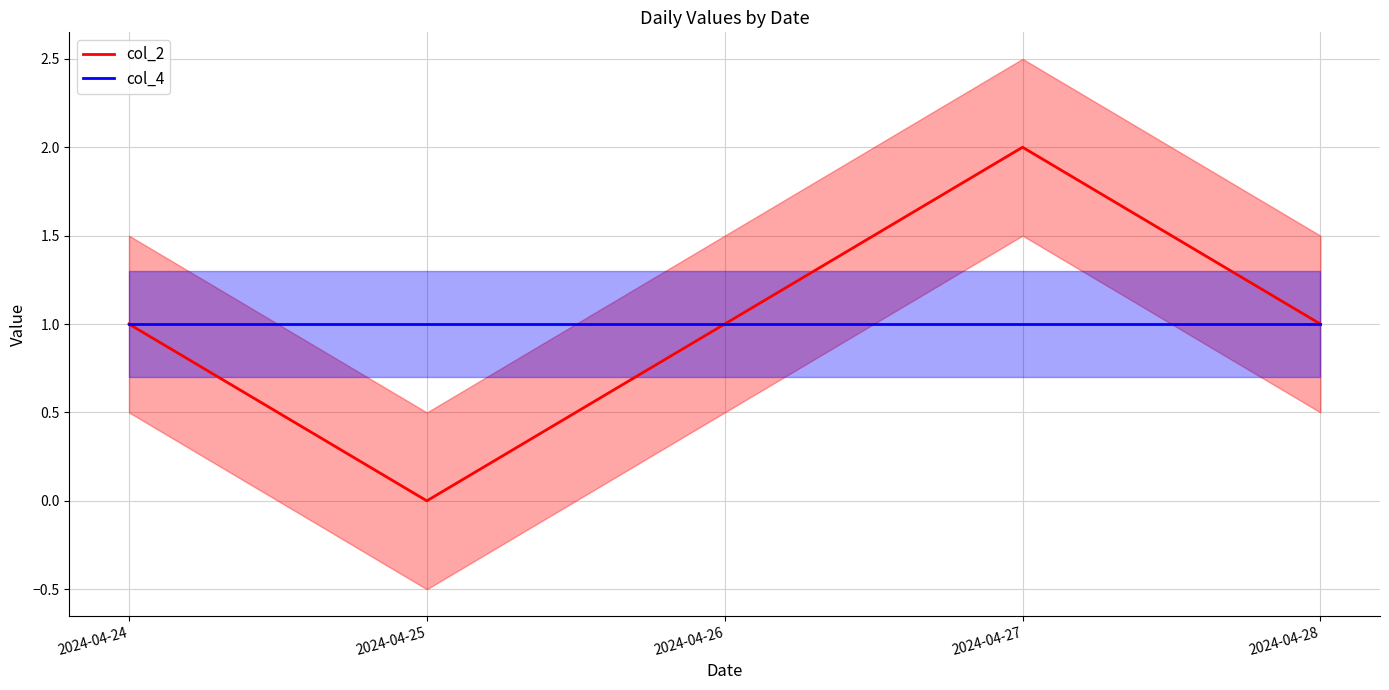

What is the sum of all col_2 values?

5